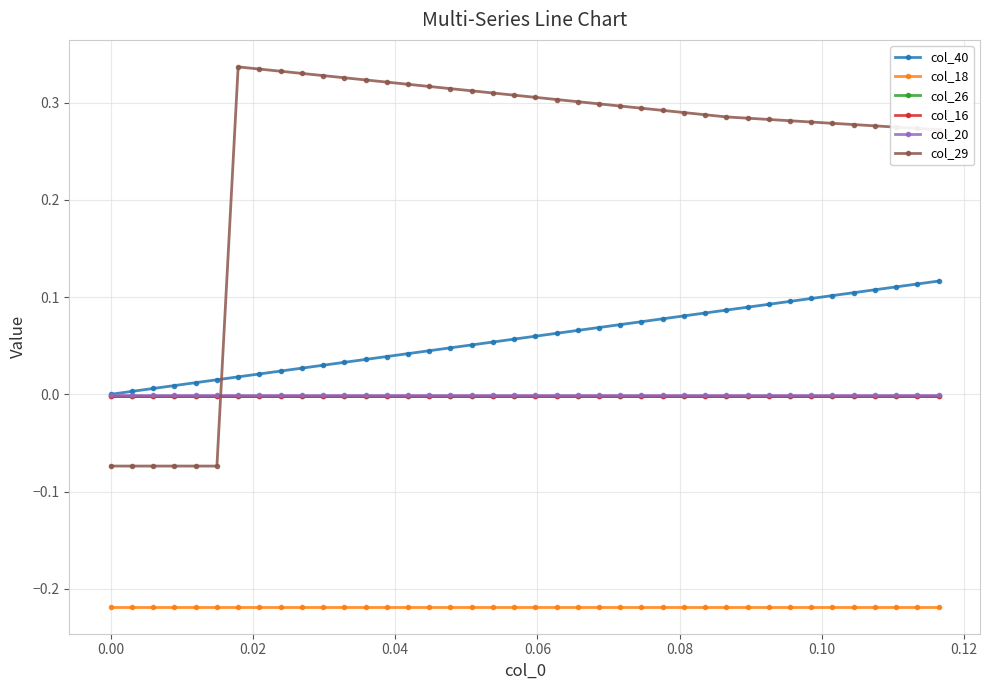

True or false: col_18 and col_29 cross at least once.

False